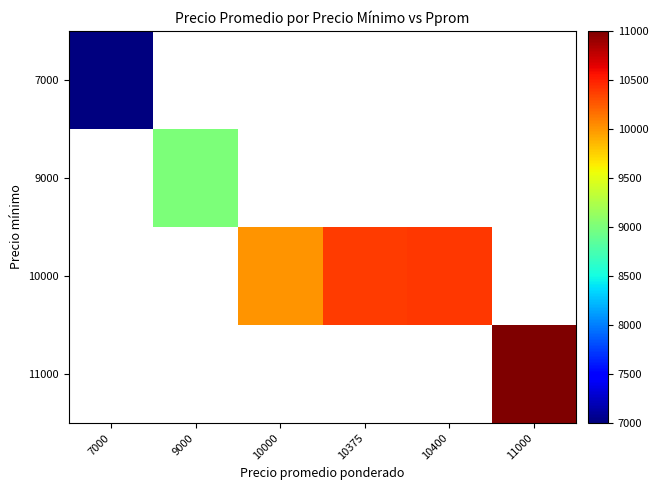

What is the smallest value displayed?

7000.0